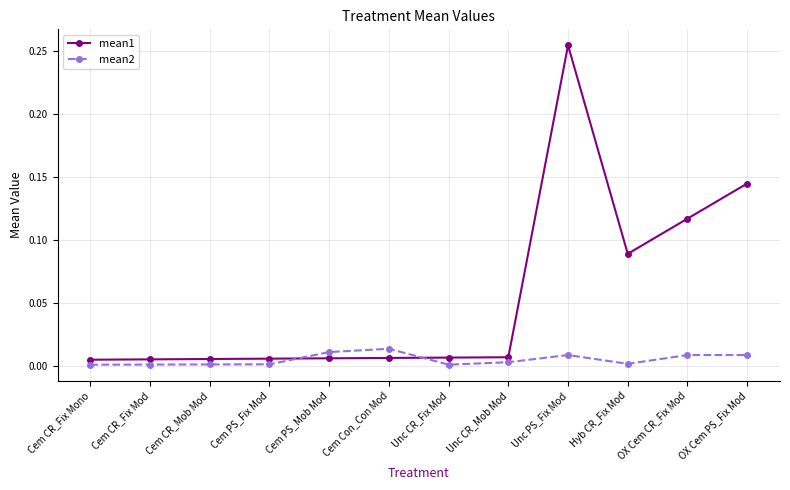

At which category is the sum across all series the highest?

Unc PS_Fix Mod